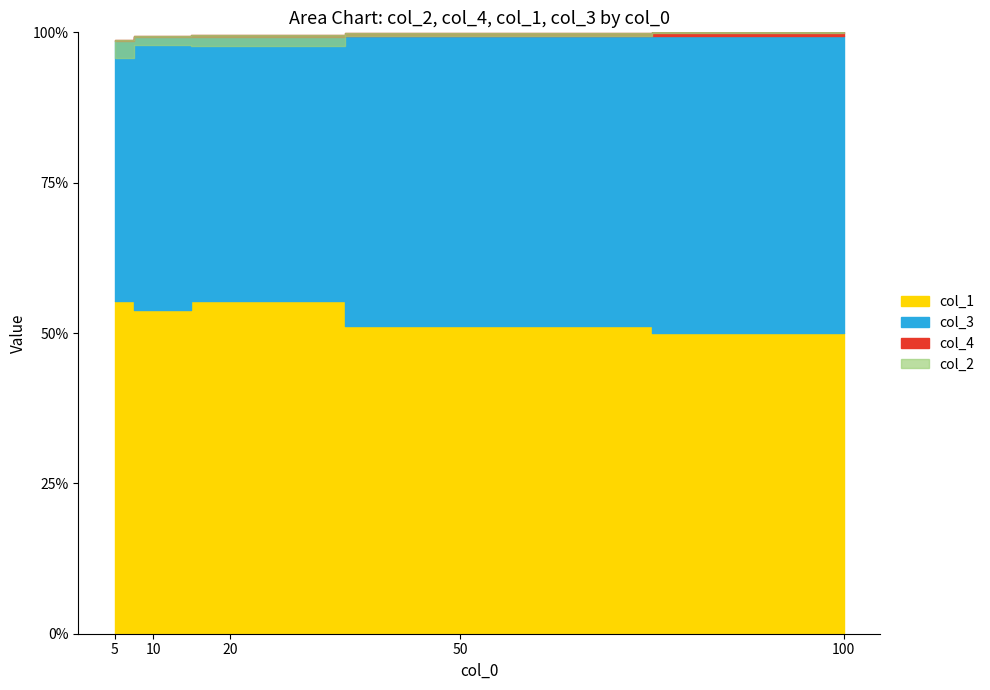

What are all the series names shown in the legend?

col_2, col_4, col_1, col_3